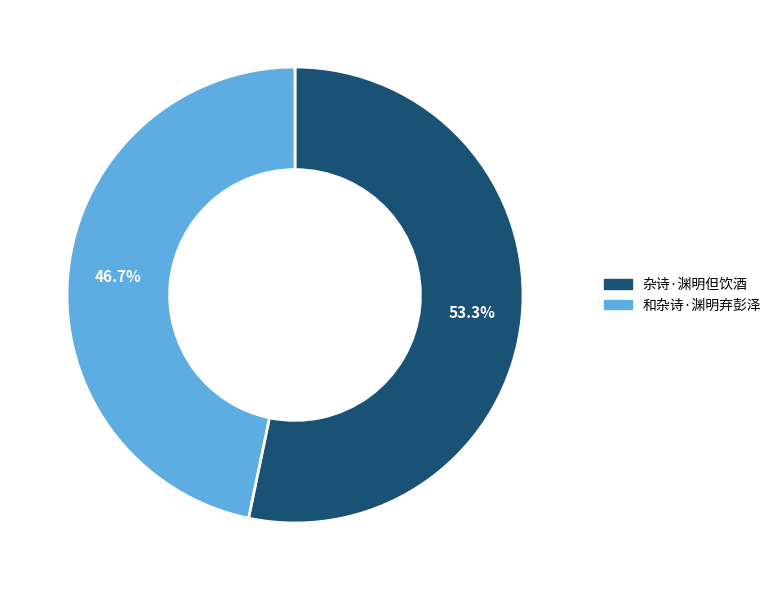

How many segments does this pie chart have?

2